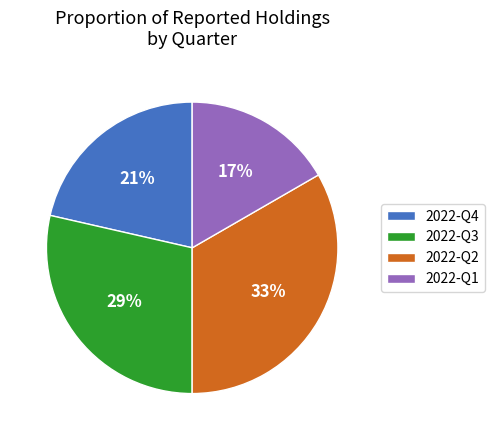

Which has a higher value, 2022-Q4 or 2022-Q2?

2022-Q2